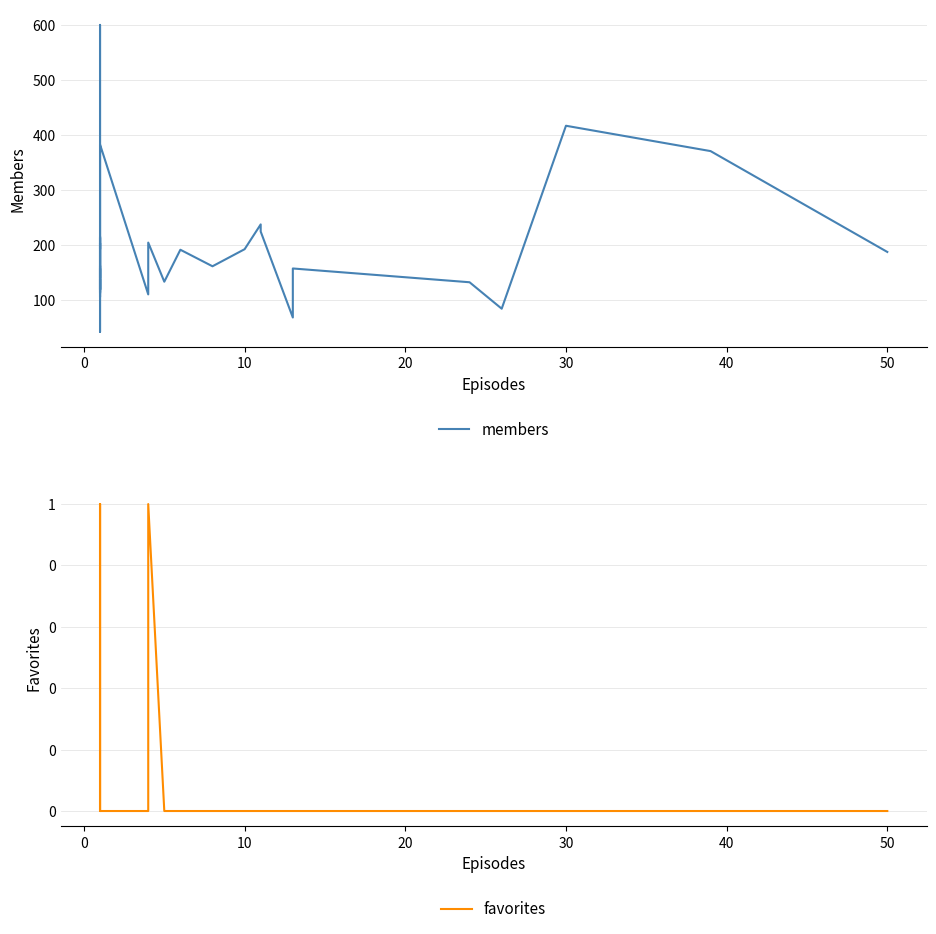

What is the greatest value displayed?

600